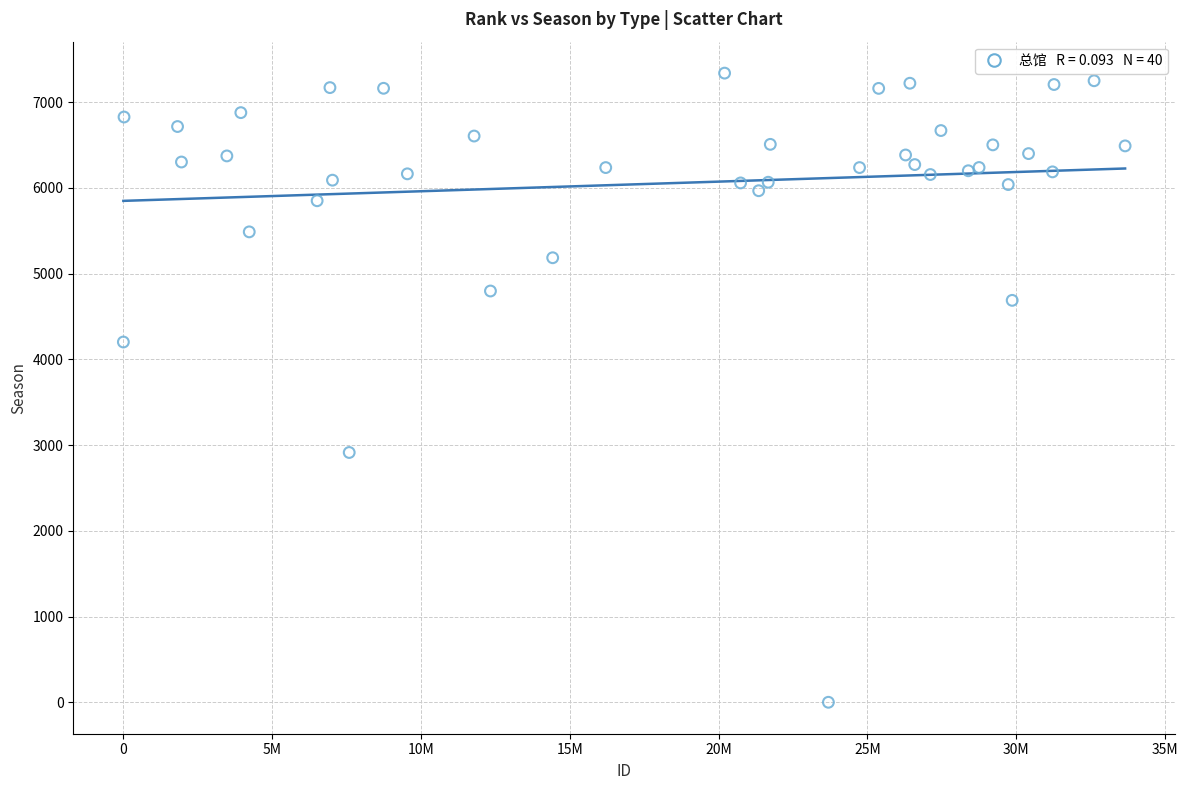

What Y value in the scatter plot is closest to 3670?

4203